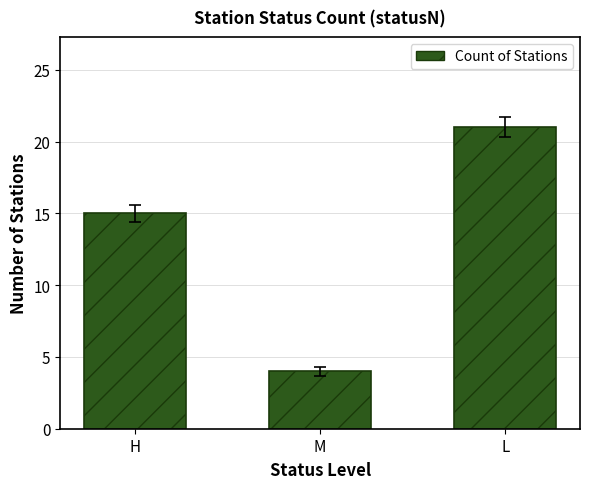

How many values are below 15?

1